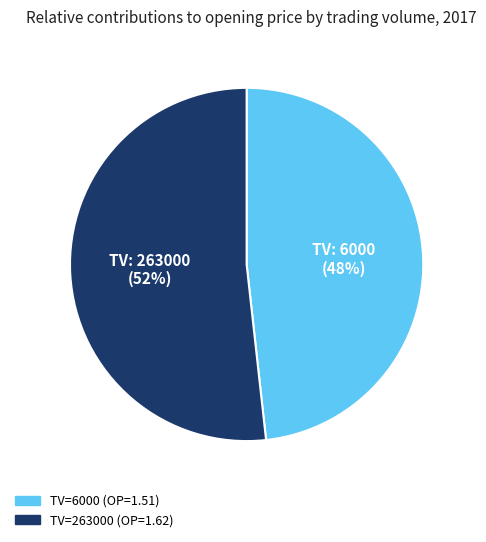

To the nearest percent, what is the average slice percentage?

50%